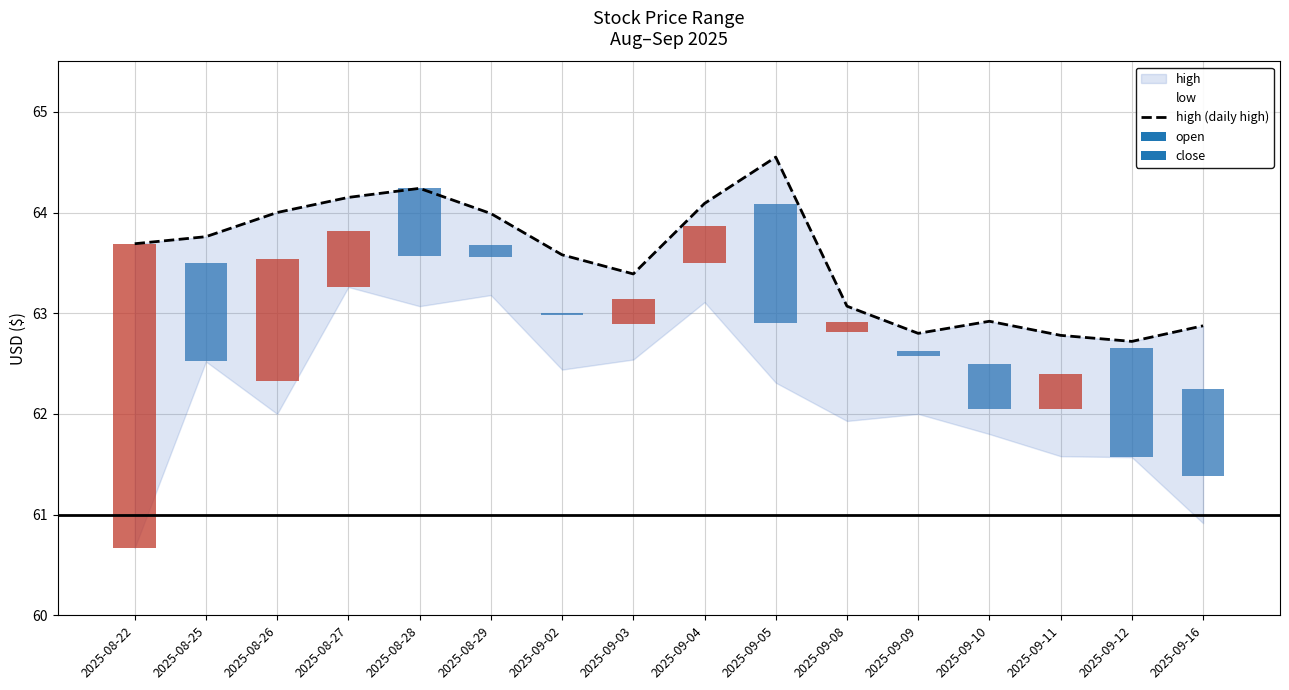

Rank the categories by value from lowest to highest.

2025-09-12, 2025-09-11, 2025-09-09, 2025-09-16, 2025-09-10, 2025-09-08, 2025-09-03, 2025-09-02, 2025-08-22, 2025-08-25, 2025-08-29, 2025-08-26, 2025-09-04, 2025-08-27, 2025-08-28, 2025-09-05